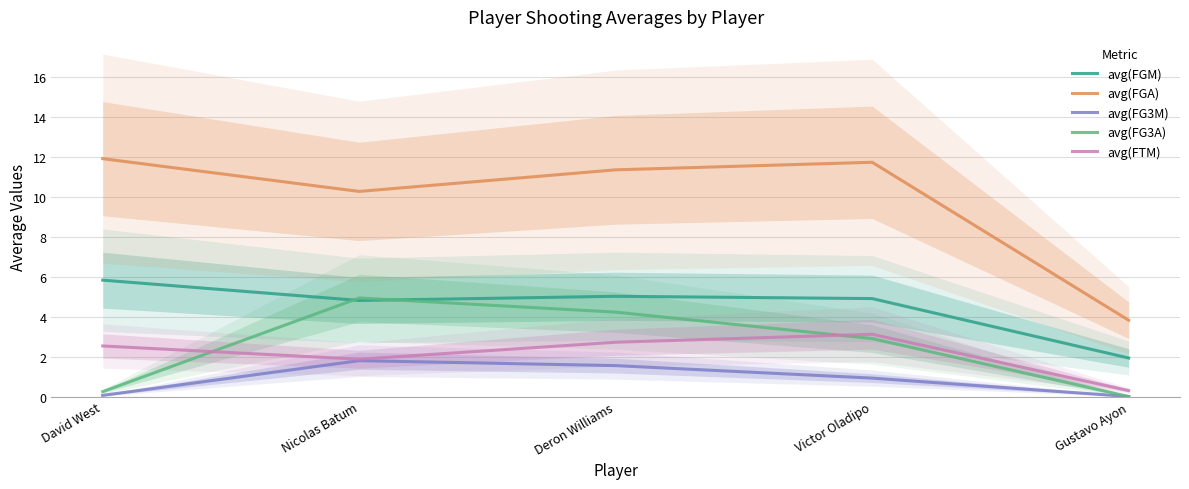

What value does the avg(FTM) series have at David West?

2.5